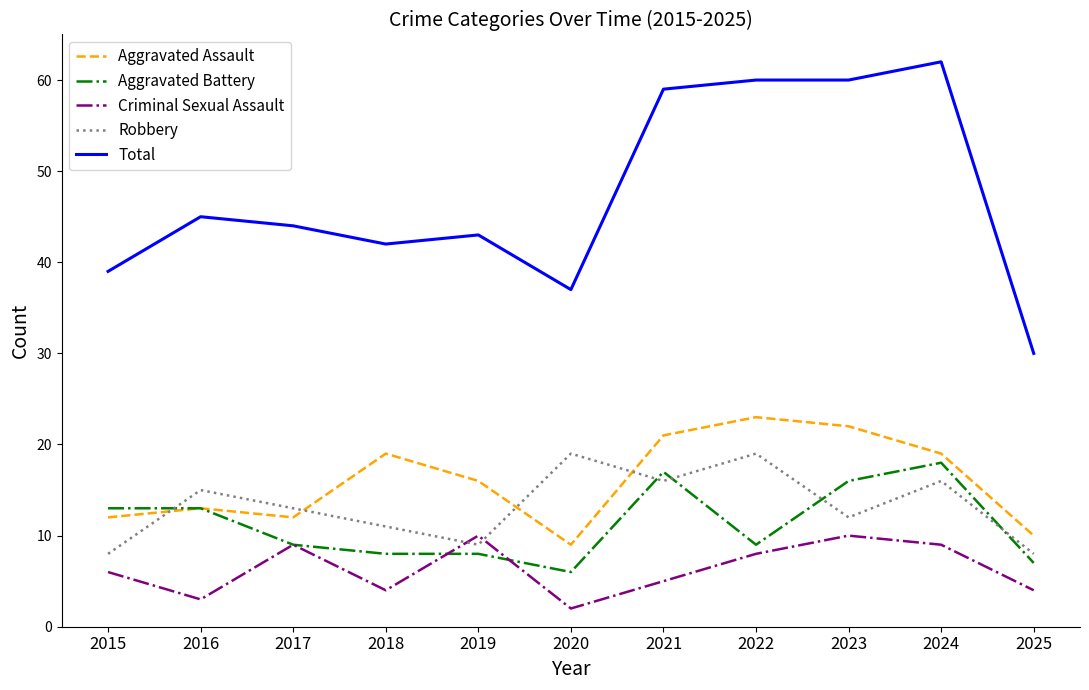

How many series are shown in this chart?

5